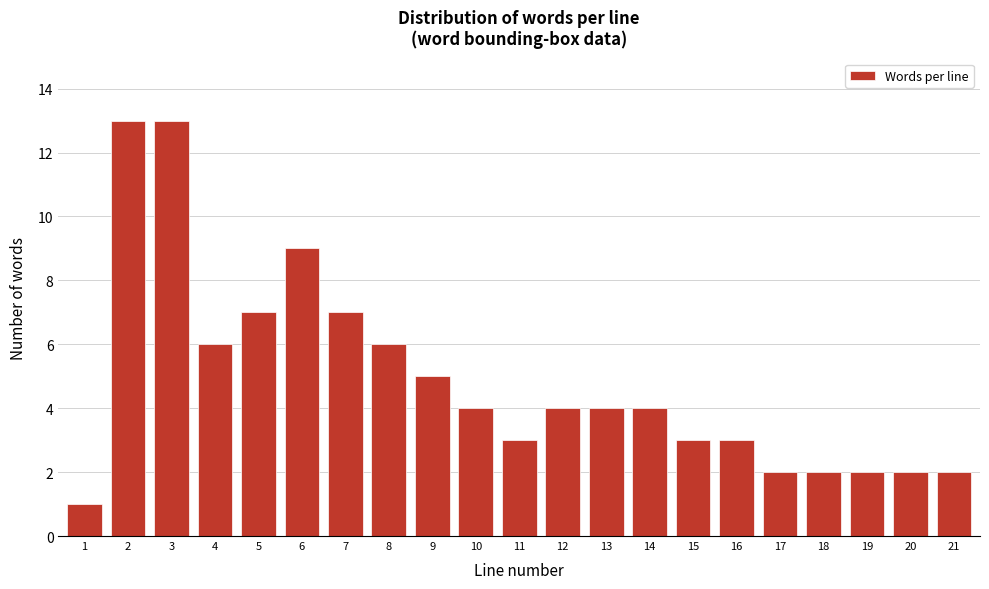

Reading right to left, transcribe all the data shown in this chart.

21=2	20=2	19=2	18=2	17=2	16=3	15=3	14=4	13=4	12=4	11=3	10=4	9=5	8=6	7=7	6=9	5=7	4=6	3=13	2=13	1=1